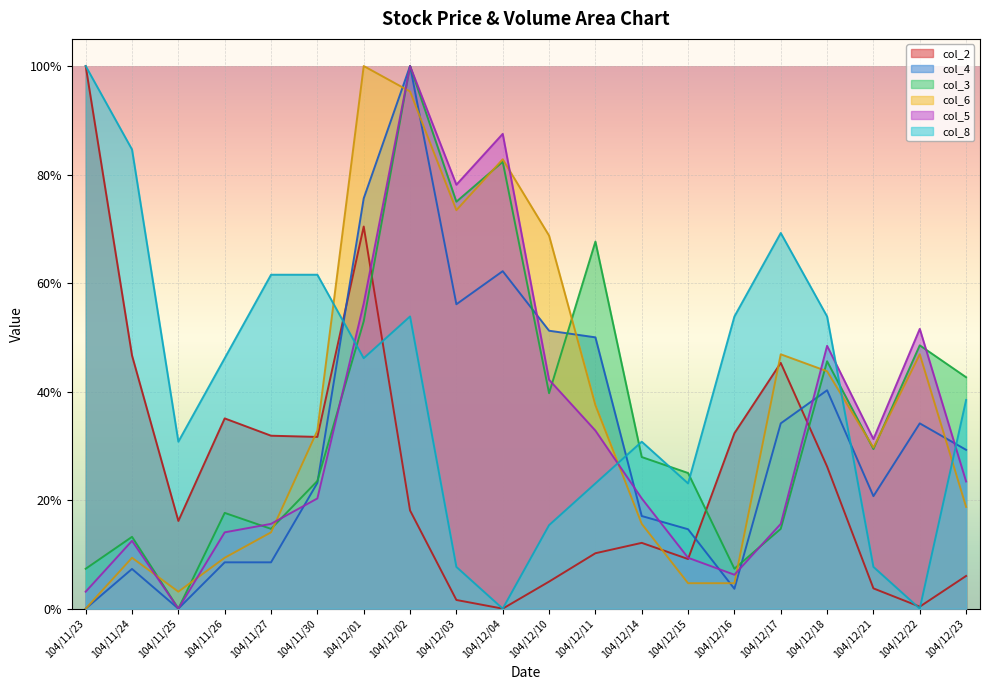

Does the chart display data point markers on the line(s)?

No